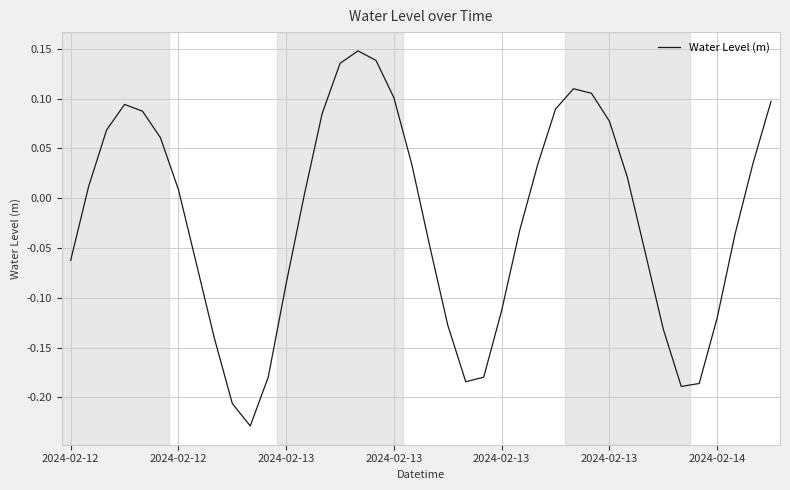

What is the difference between the maximum and minimum values?

0.4